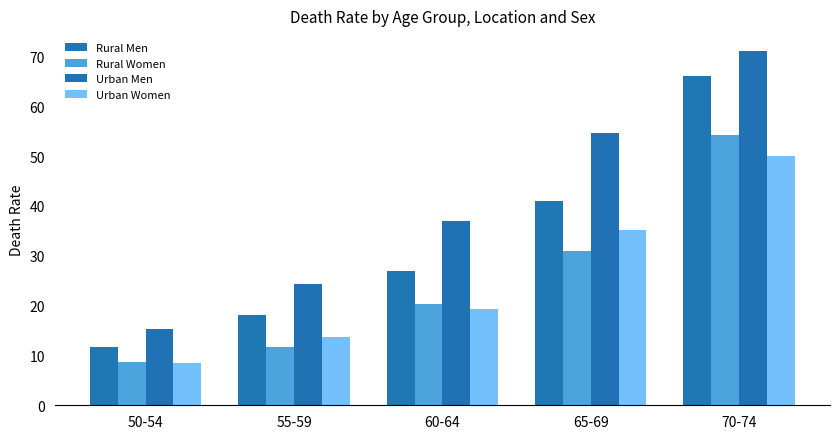

Which label corresponds to the largest value in the chart?

70-74